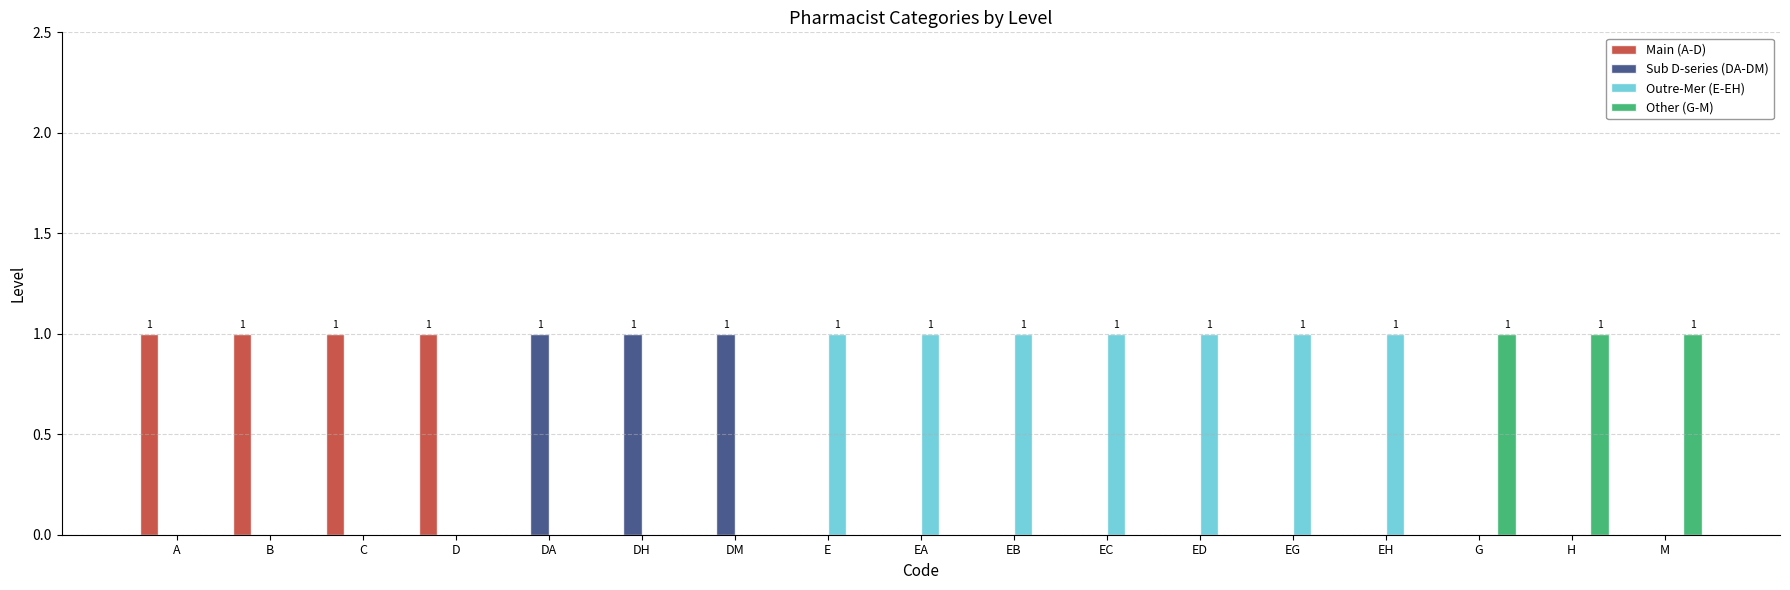

What is the sum of all Main (A-D) values?

4